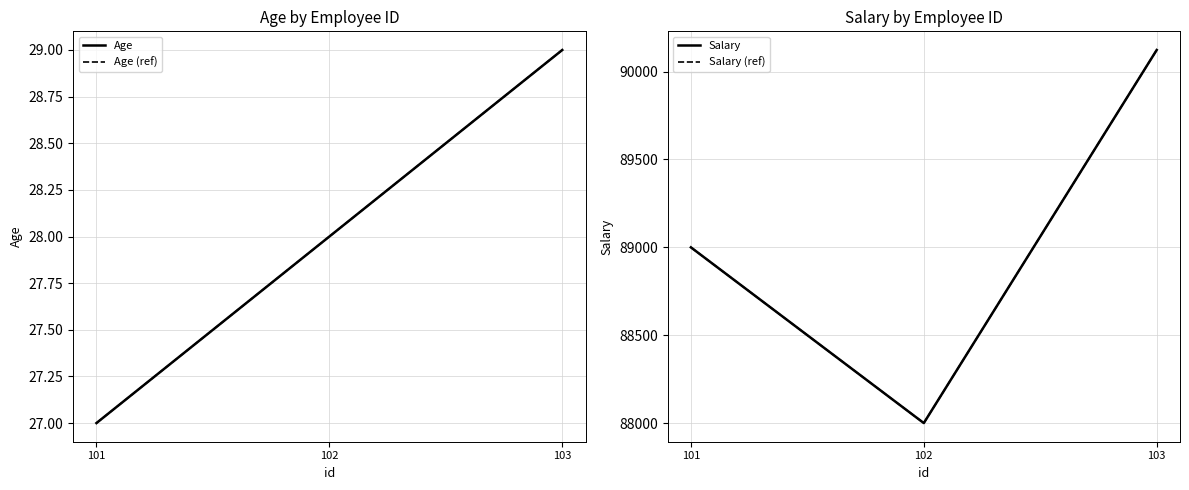

What is the difference between the highest and lowest values at 103?

90094